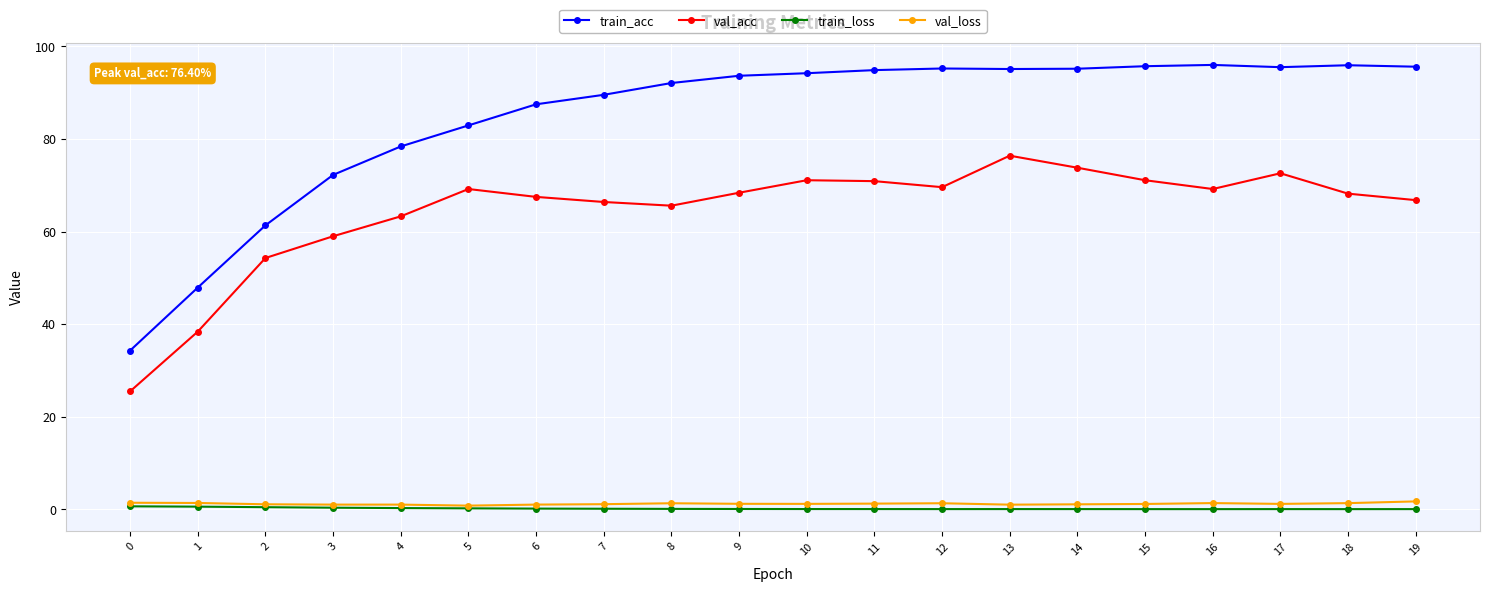

True or false: val_acc and train_acc intersect in this chart.

False